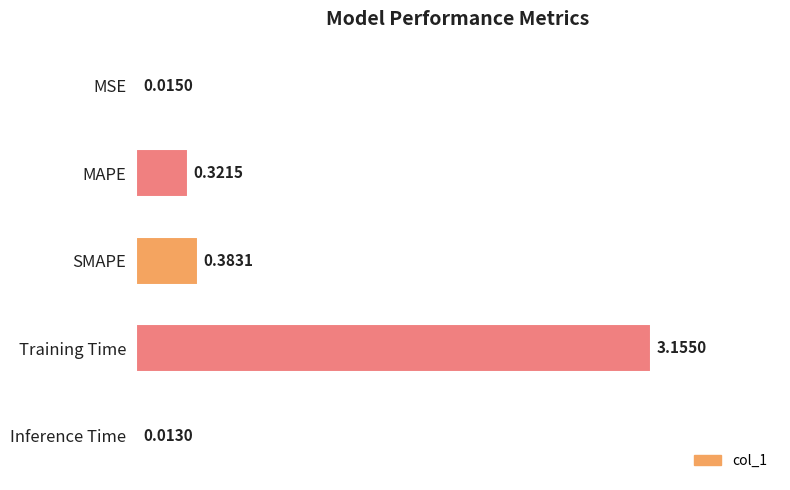

Between Inference Time and Training Time, which is larger?

Training Time